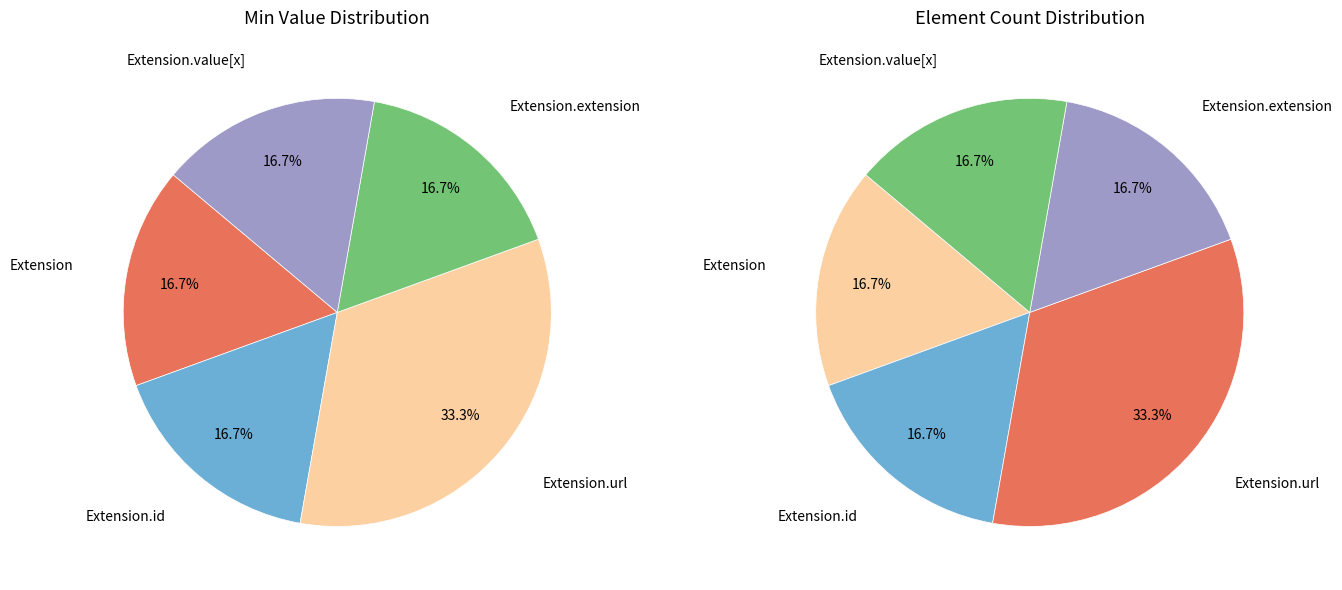

Is it true that Extension.url is 92% of the pie?

False